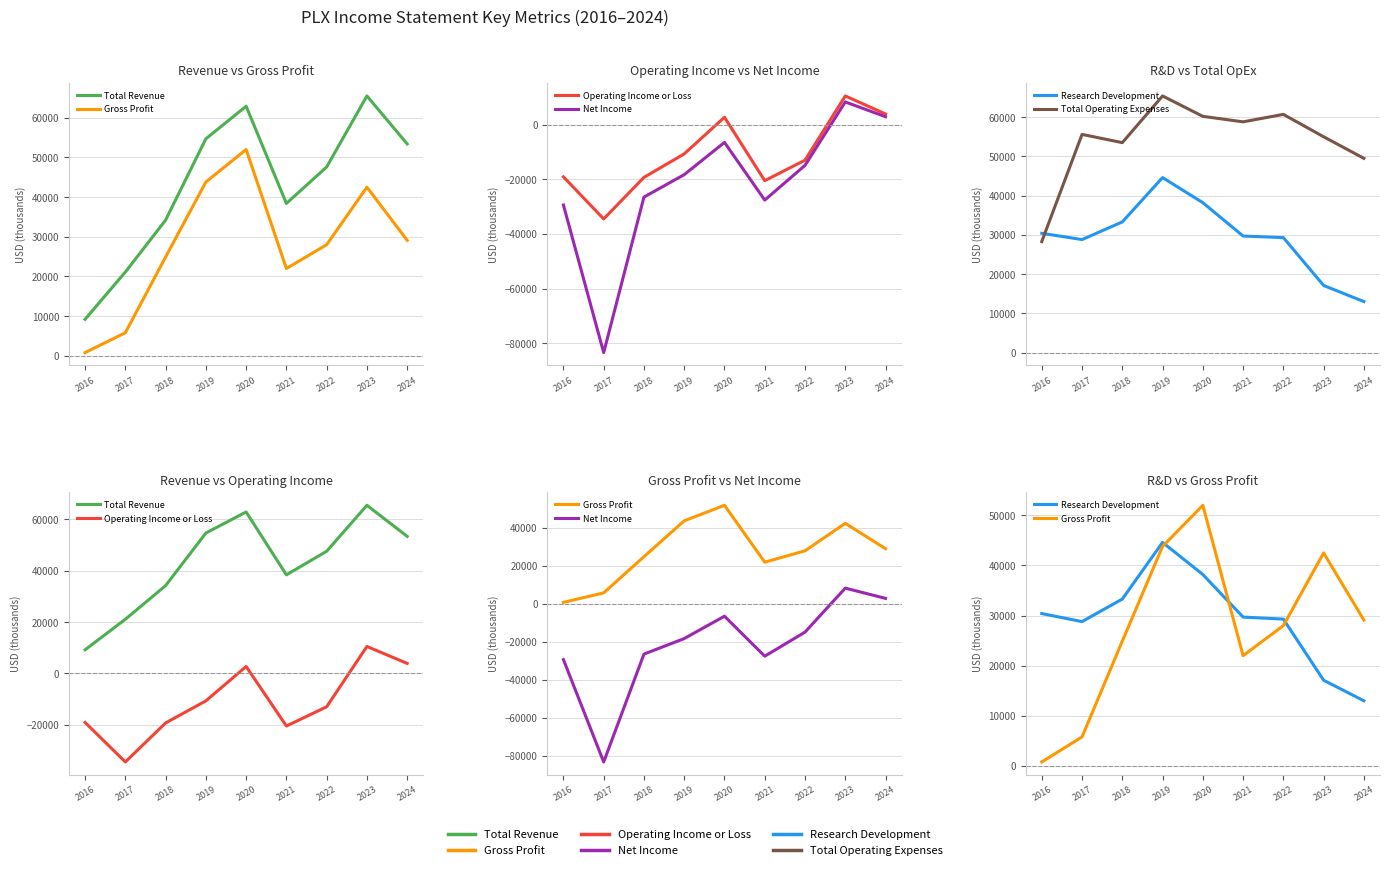

What is the sum of all Gross Profit values?

248900